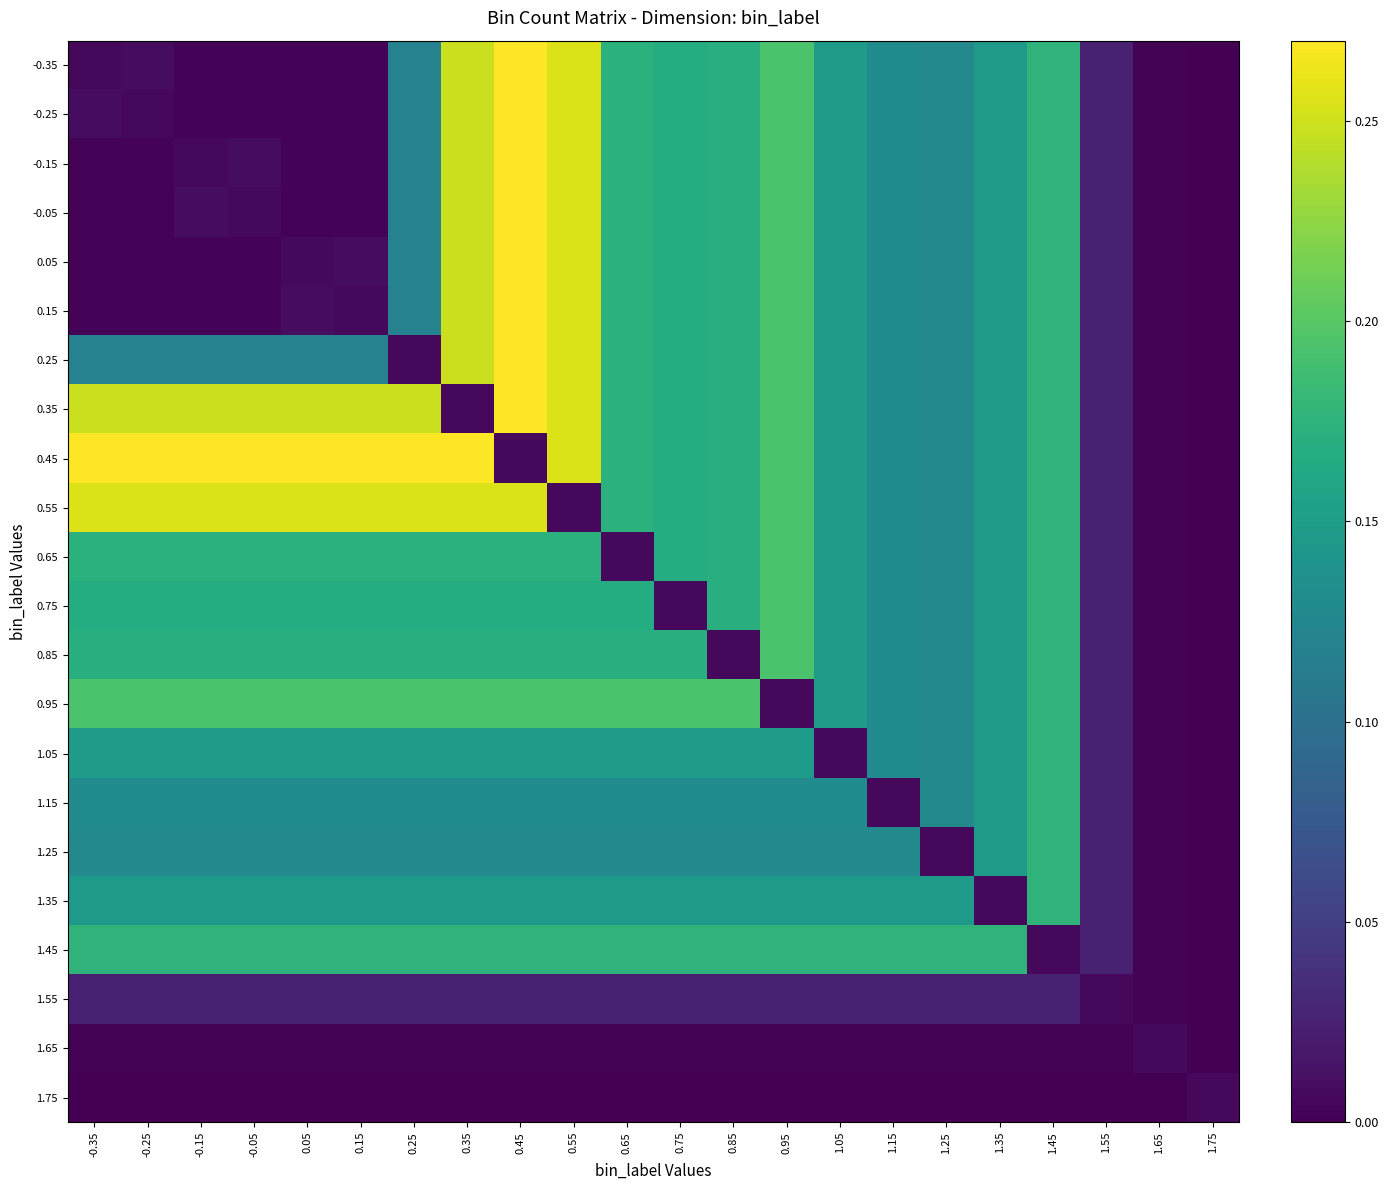

At which category is the sum across all series the highest?

0.45